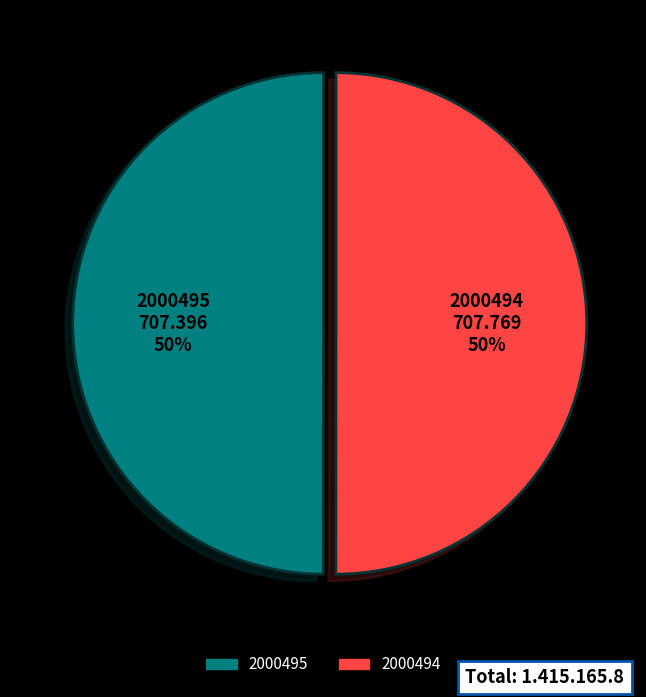

To the nearest percent, what is the average slice percentage?

50%